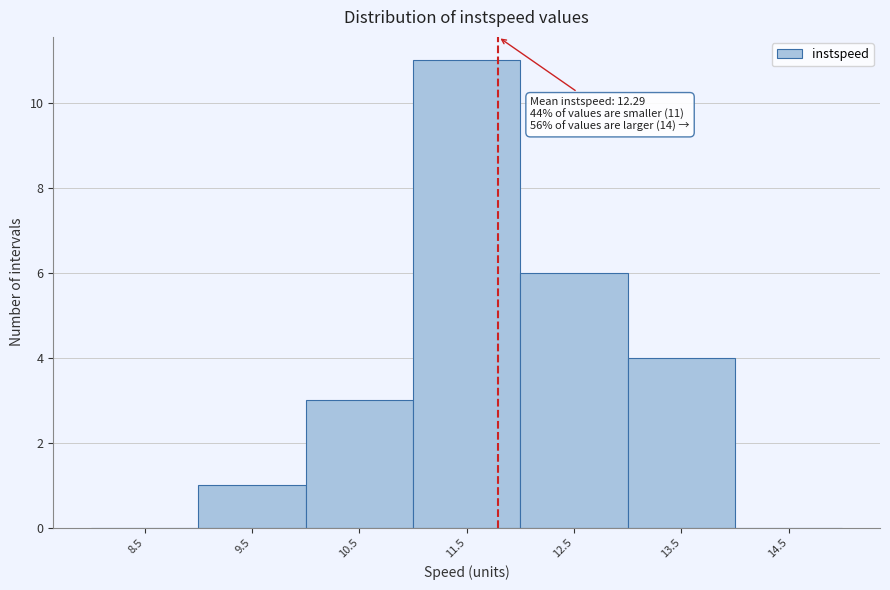

Reading left to right, list all the values displayed in this chart.

8.5=0	9.5=1	10.5=3	11.5=11	12.5=6	13.5=4	14.5=0